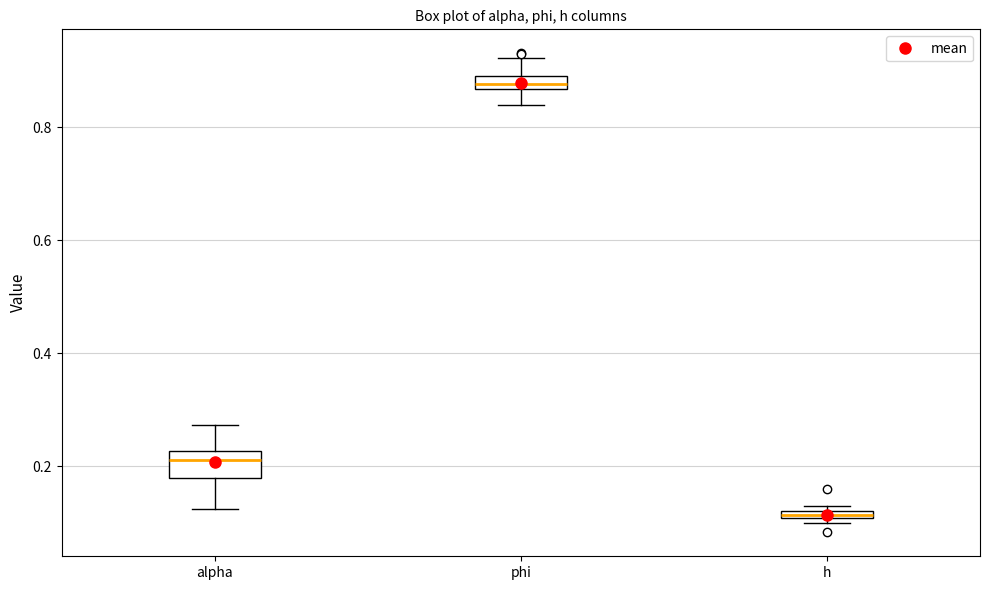

Which box has the lowest median line?

h